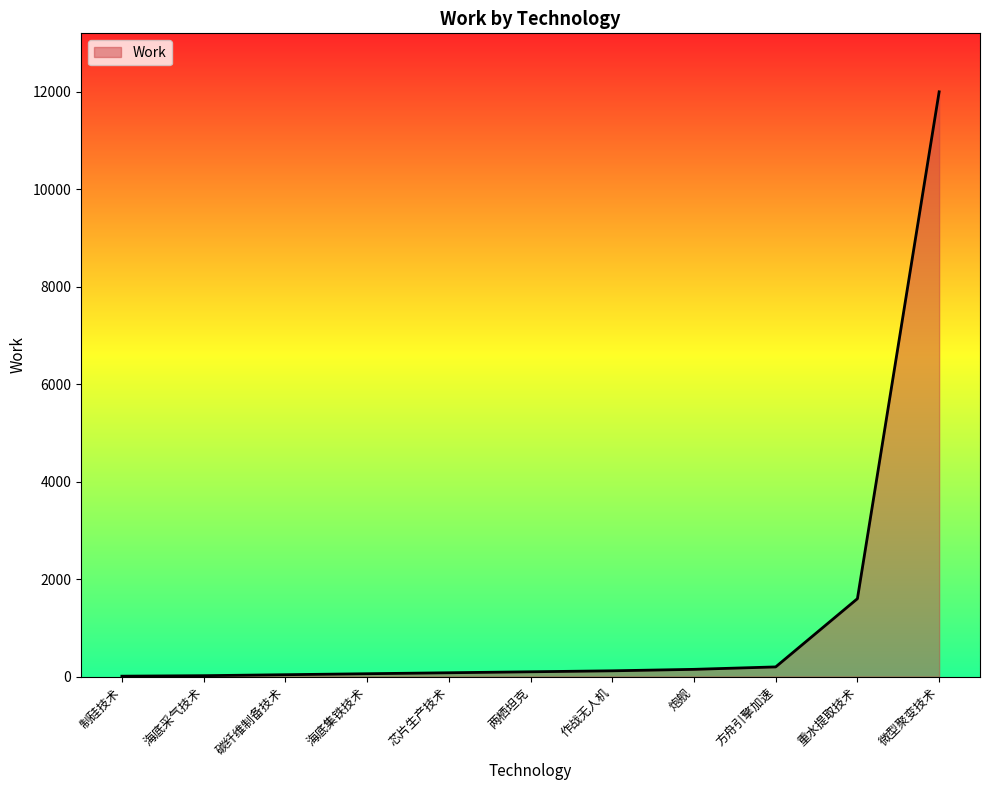

At which label is the value closest to 6005?

重水提取技术